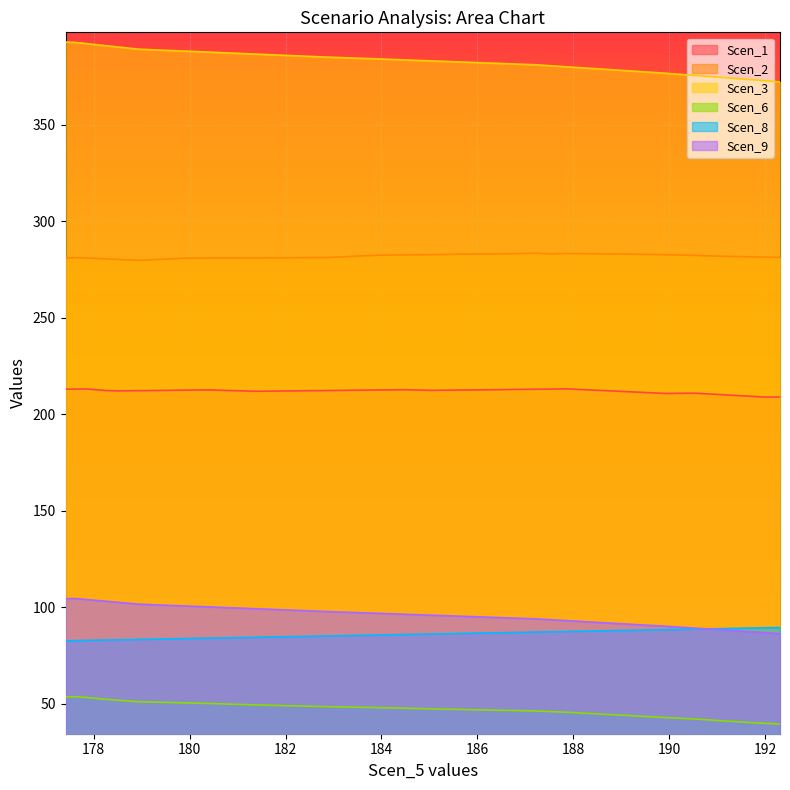

How many lines are shown in the chart?

6